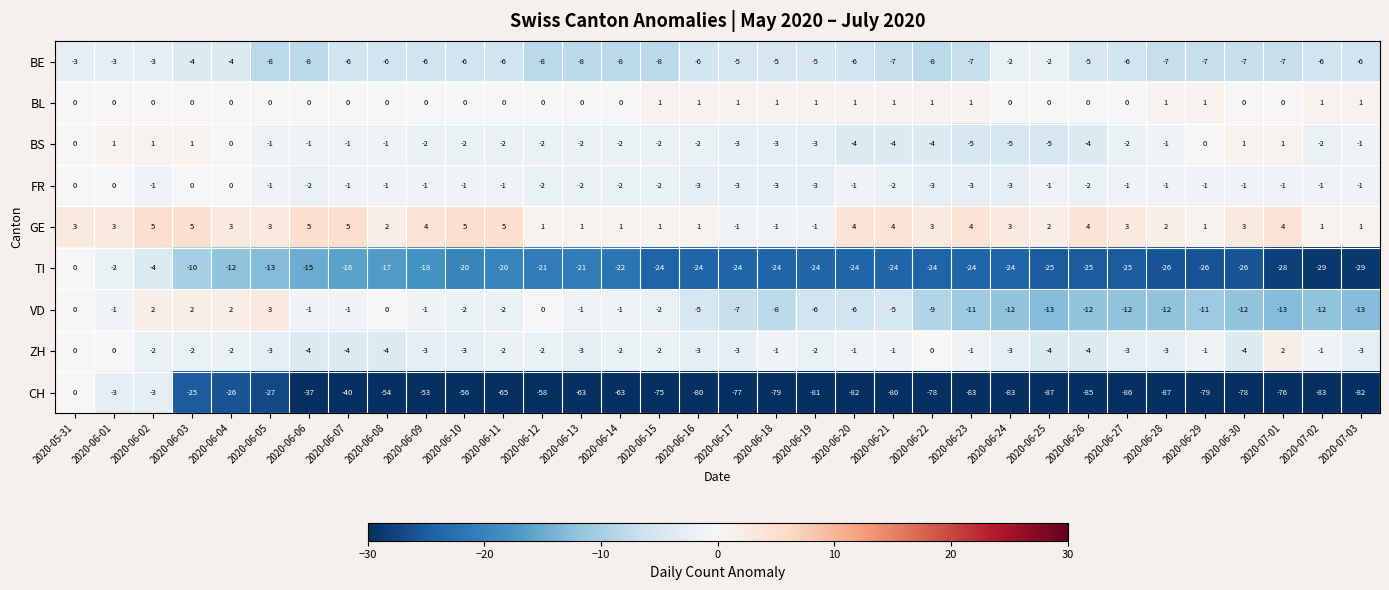

What is the spread (max minus min) of values at 2020-06-11?

70